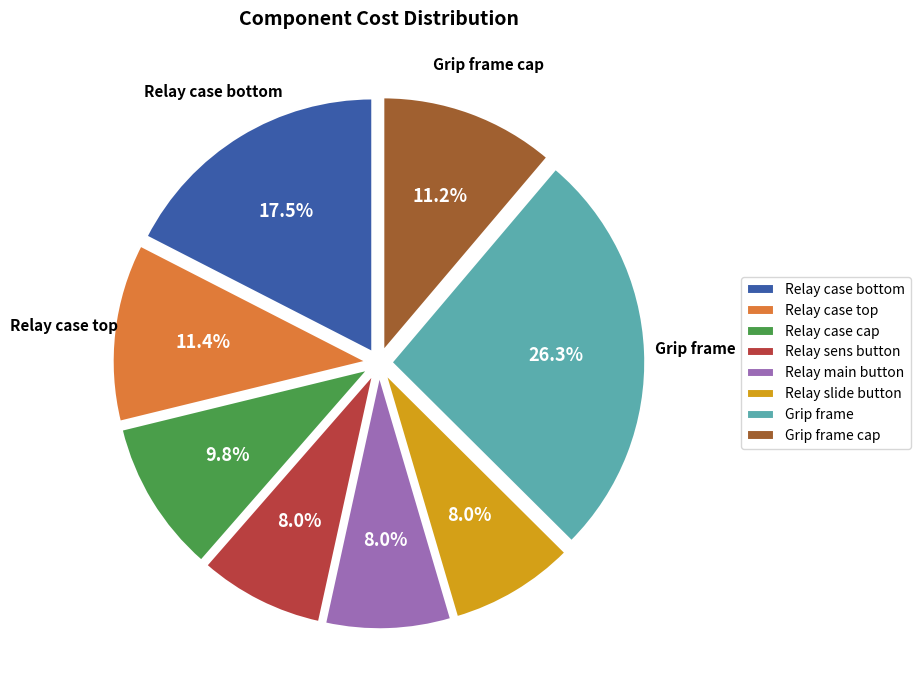

To the nearest percent, what is the average slice percentage?

12%